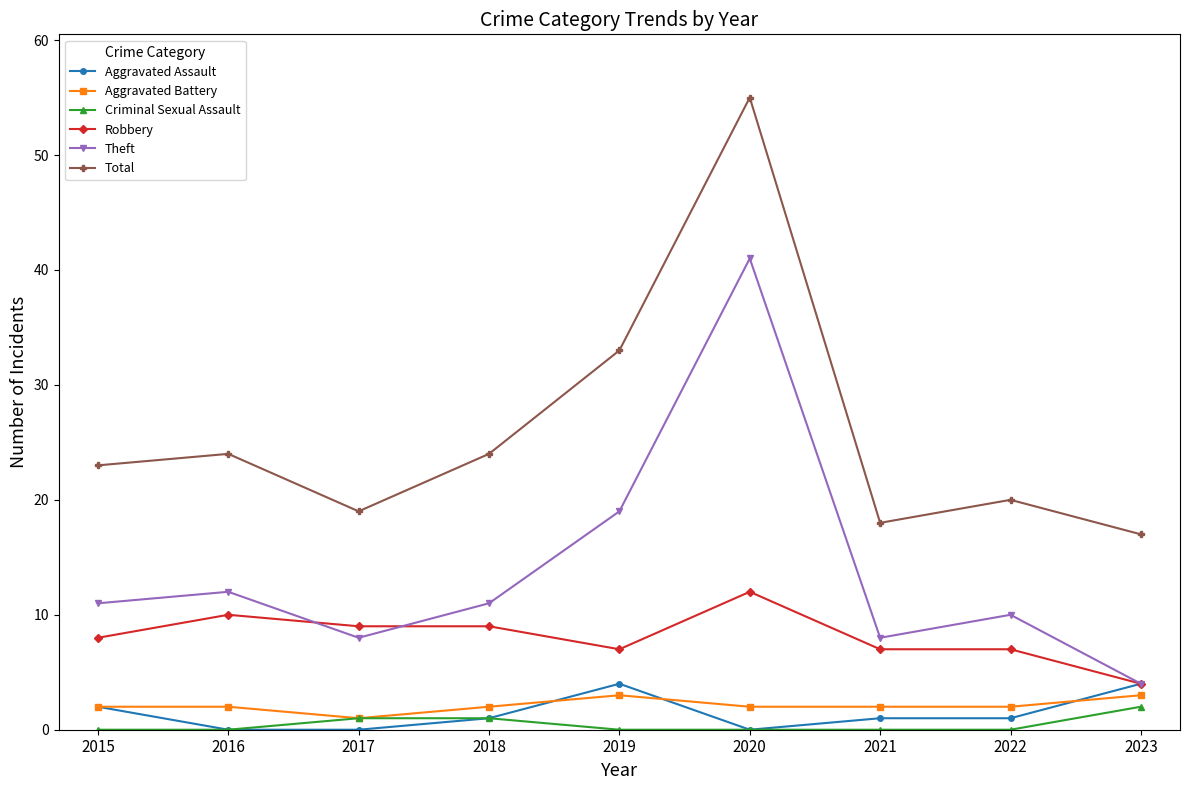

Does the chart display data point markers on the line(s)?

Yes